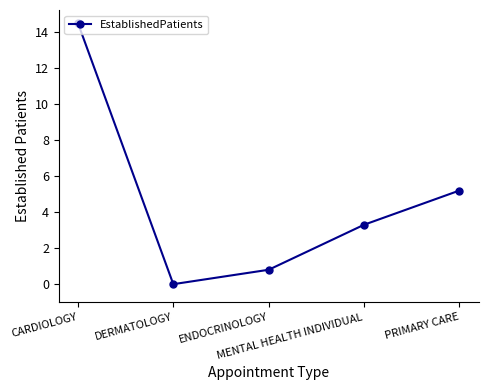

At which category does the data reach its first local valley?

DERMATOLOGY